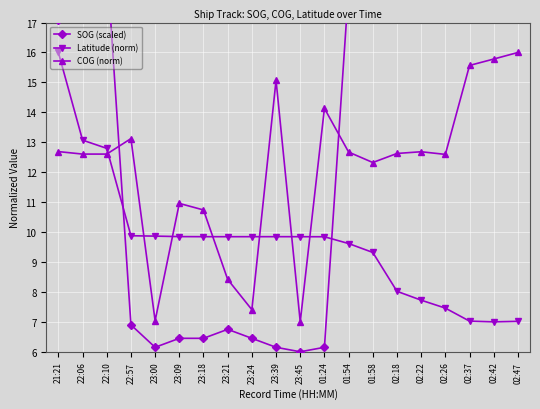

Is it true that SOG (scaled) equals 6.0 at 23:45?

True